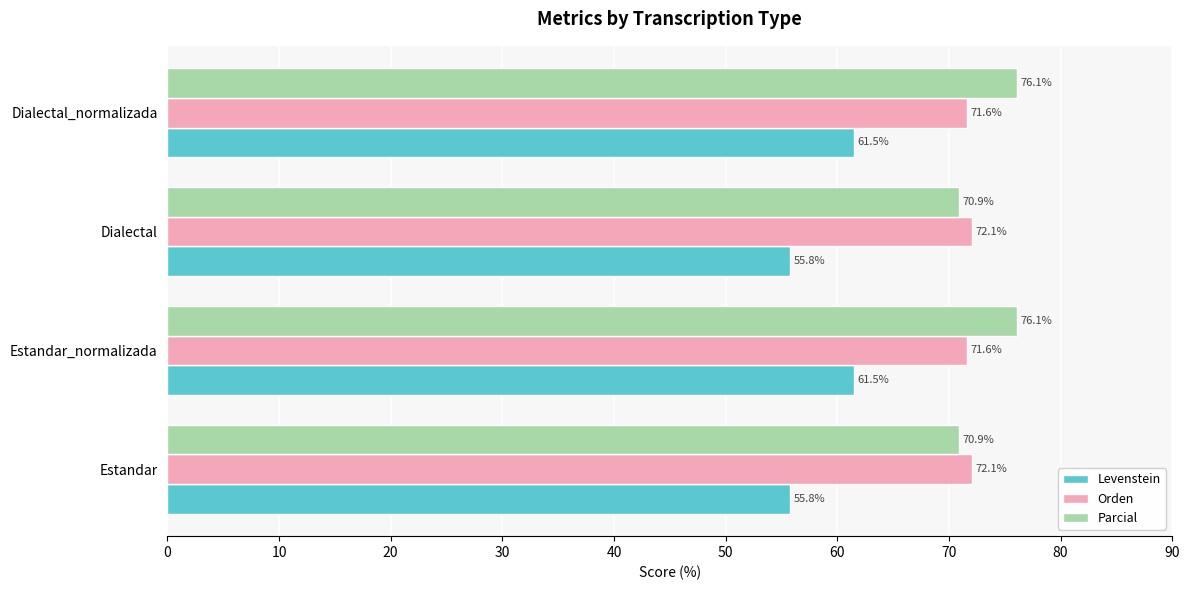

The Levenstein series shows 91.3 at Estandar_normalizada. True or false?

False